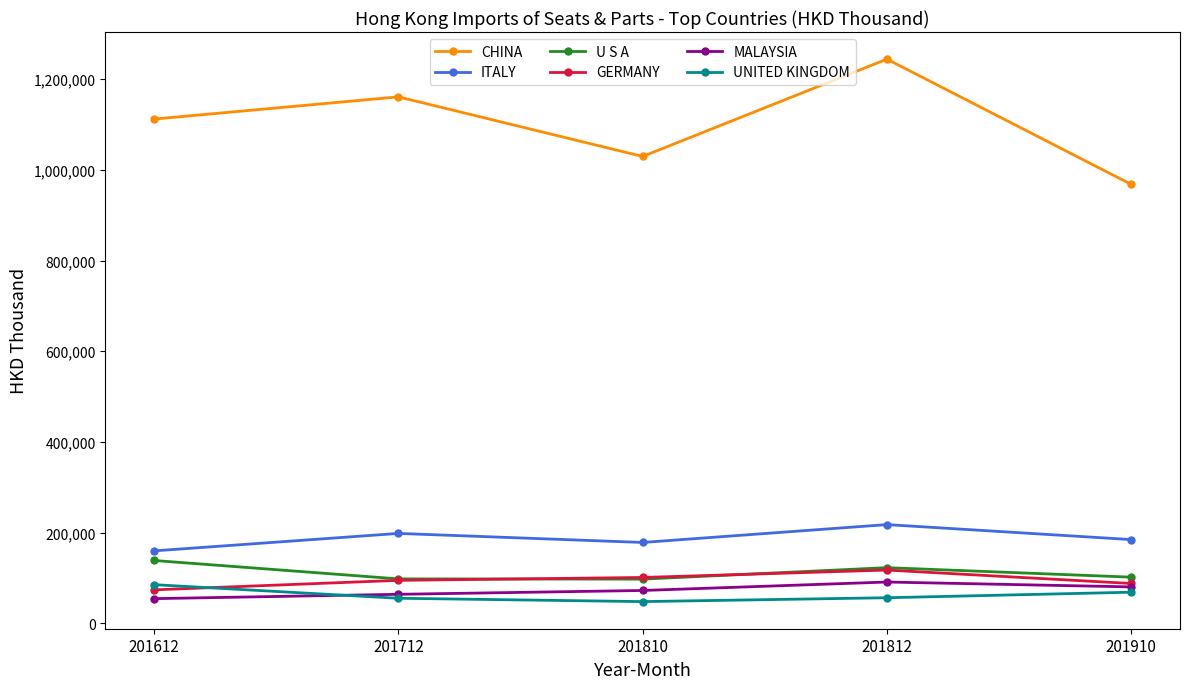

True or false: GERMANY has a value of 94669.4 at 201712.

True